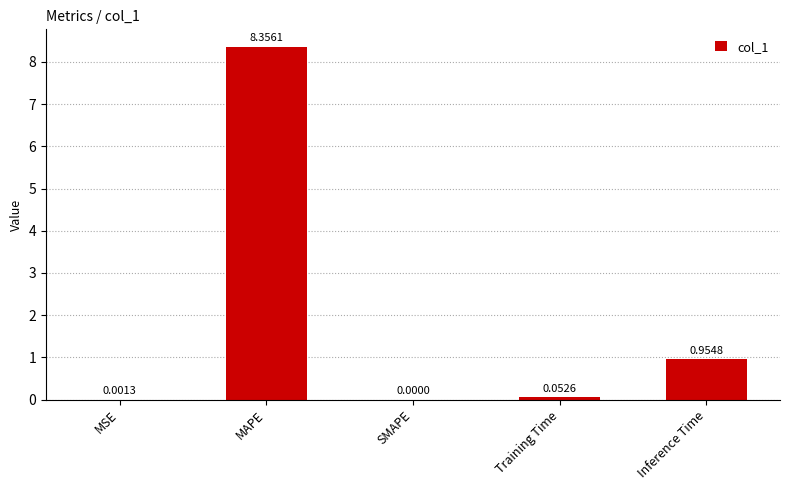

Where is the data nearest to the value 4?

Inference Time